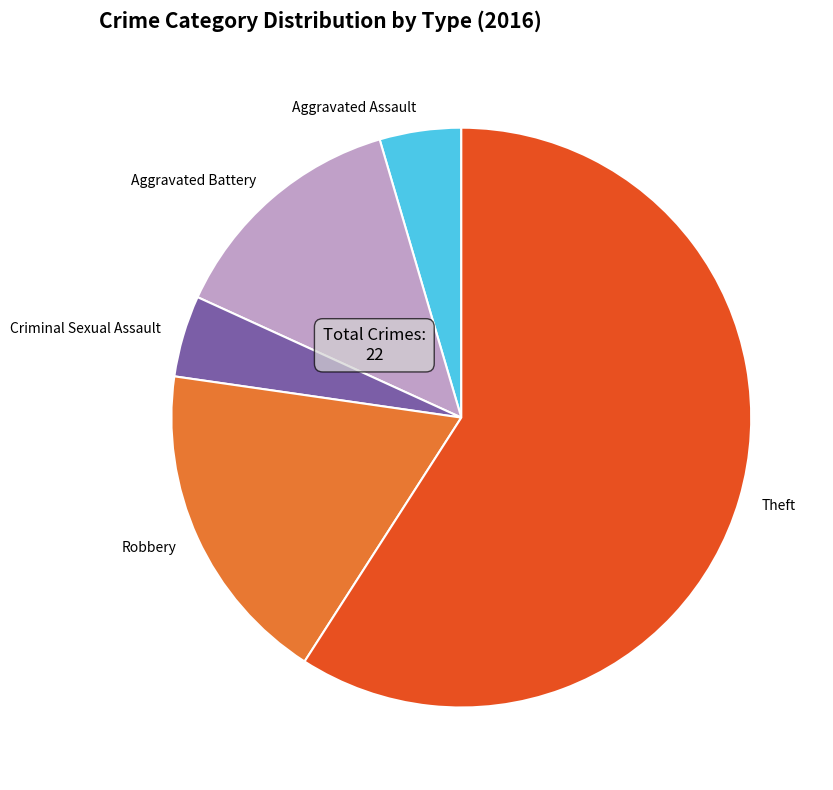

Is the sum of Robbery and Aggravated Battery greater than half?

No